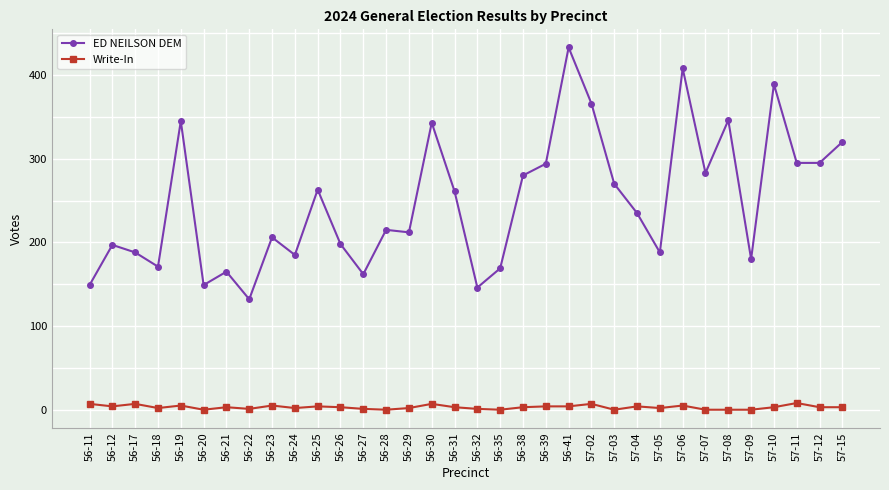

Rank the series by their maximum value, from lowest to highest.

Write-In, ED NEILSON DEM